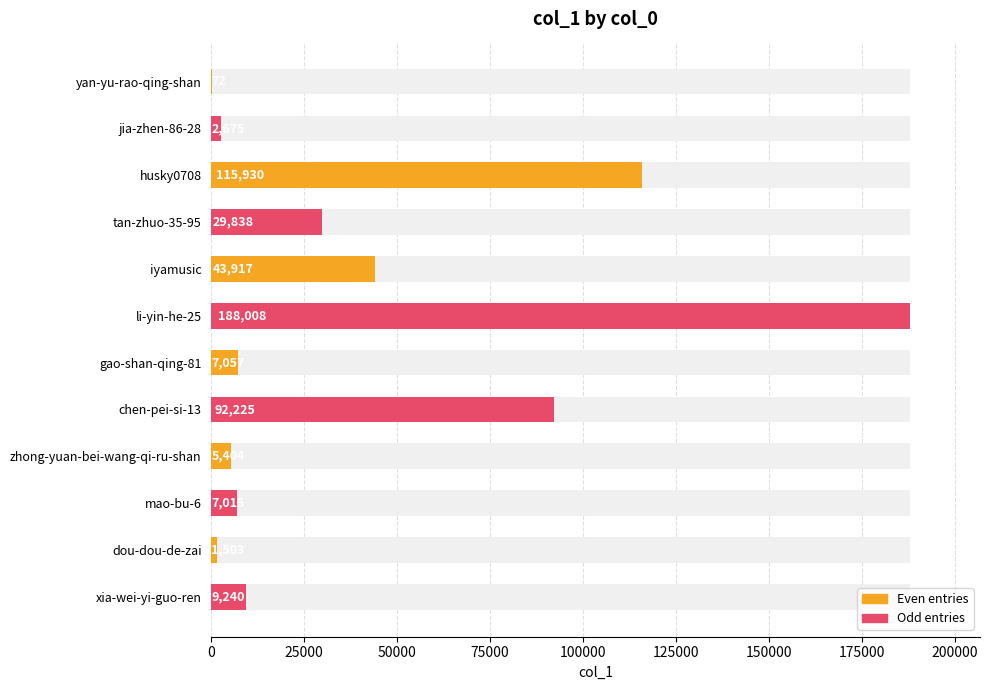

Are the bars horizontal?

Yes